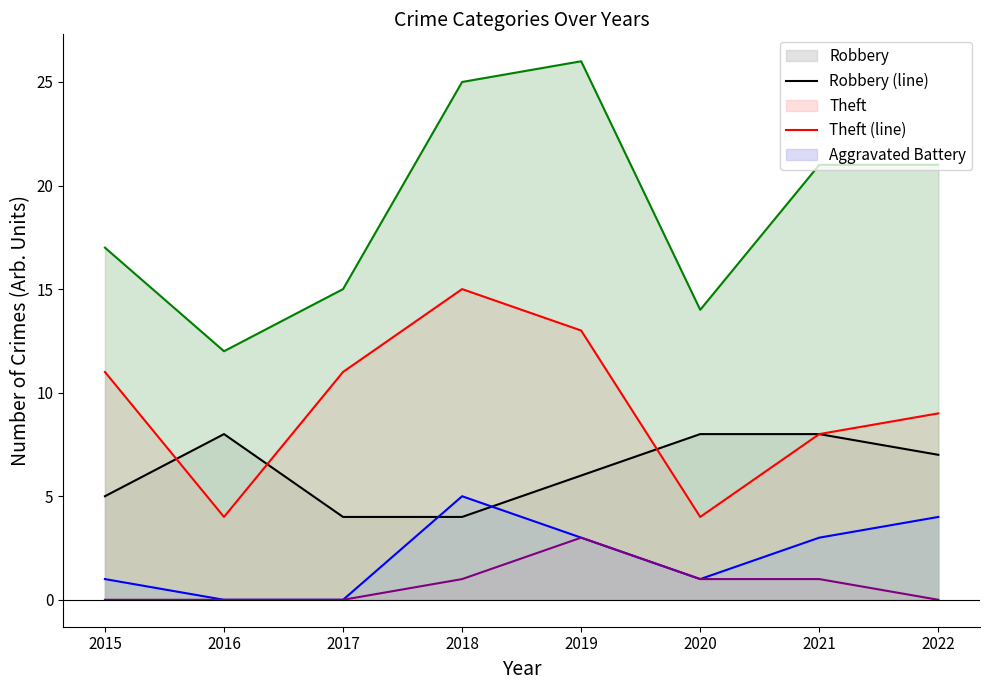

At how many categories does at least one series exceed 2?

8